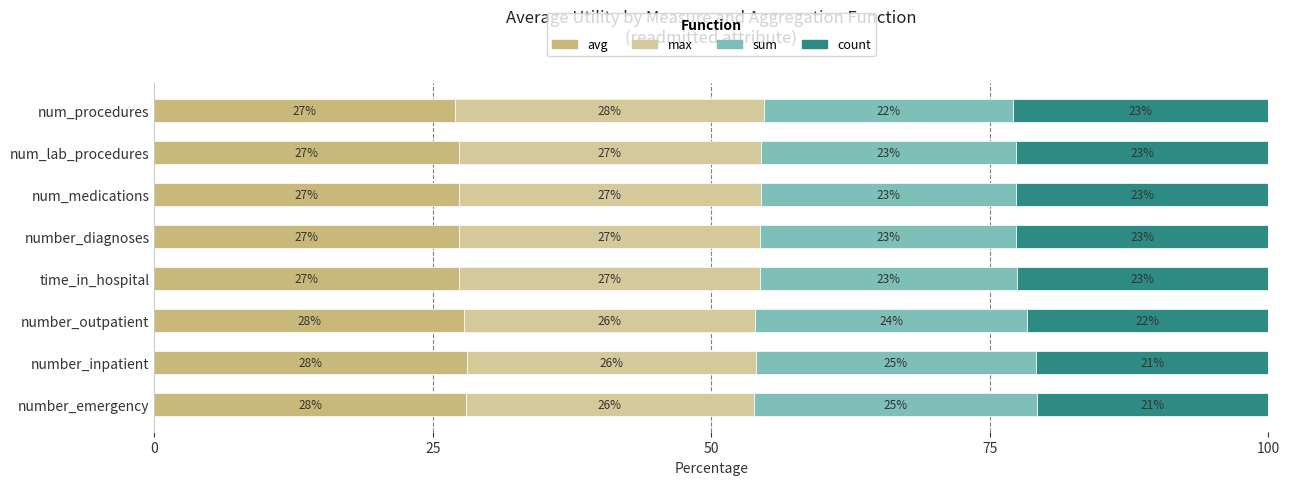

Reading left to right, list all the values displayed in this chart.

avg: 28.0	28.0	27.8	27.4	27.3	27.3	27.3	27.0
max: 25.8	26.0	26.2	27.0	27.1	27.1	27.2	27.7
sum: 25.5	25.1	24.4	23.0	23.0	22.9	22.9	22.3
count: 20.7	20.9	21.6	22.6	22.6	22.7	22.7	22.9